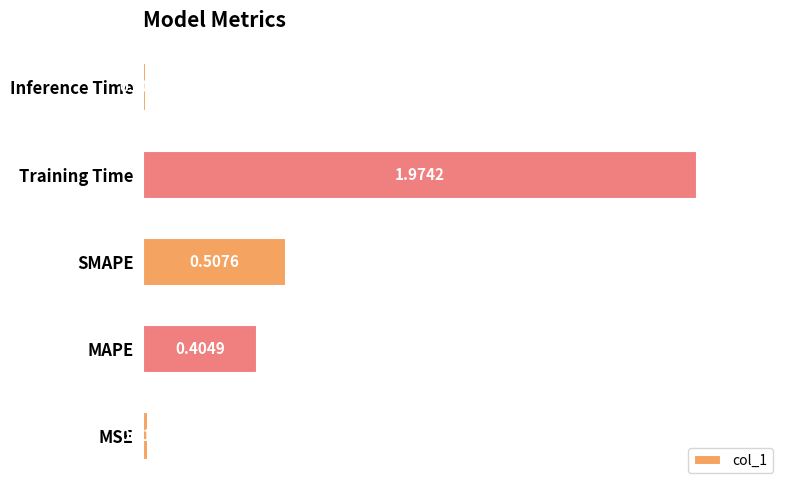

What is the change in value from Training Time to Inference Time?

-2.0